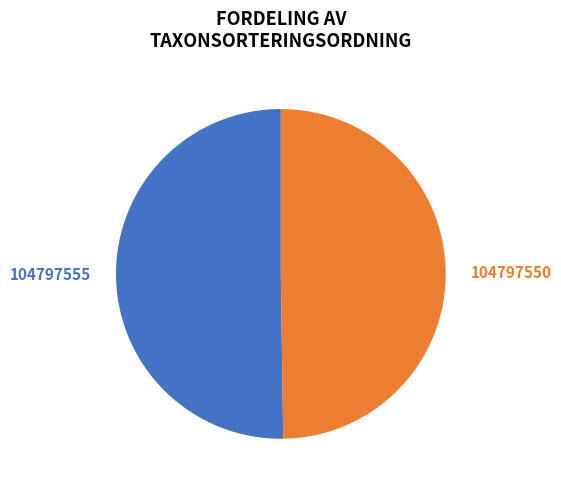

What is the ratio of the value at 104797550 to the value at 104797555?

1.0